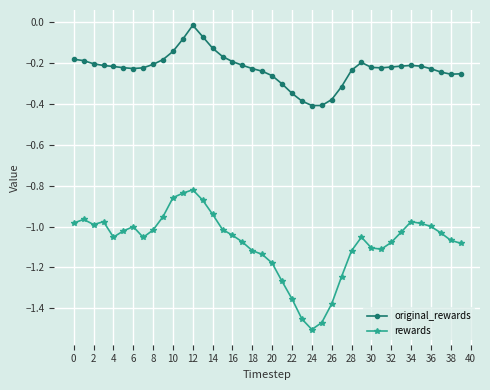

In original_rewards, how many points are lower than both neighbors (excluding endpoints)?

4